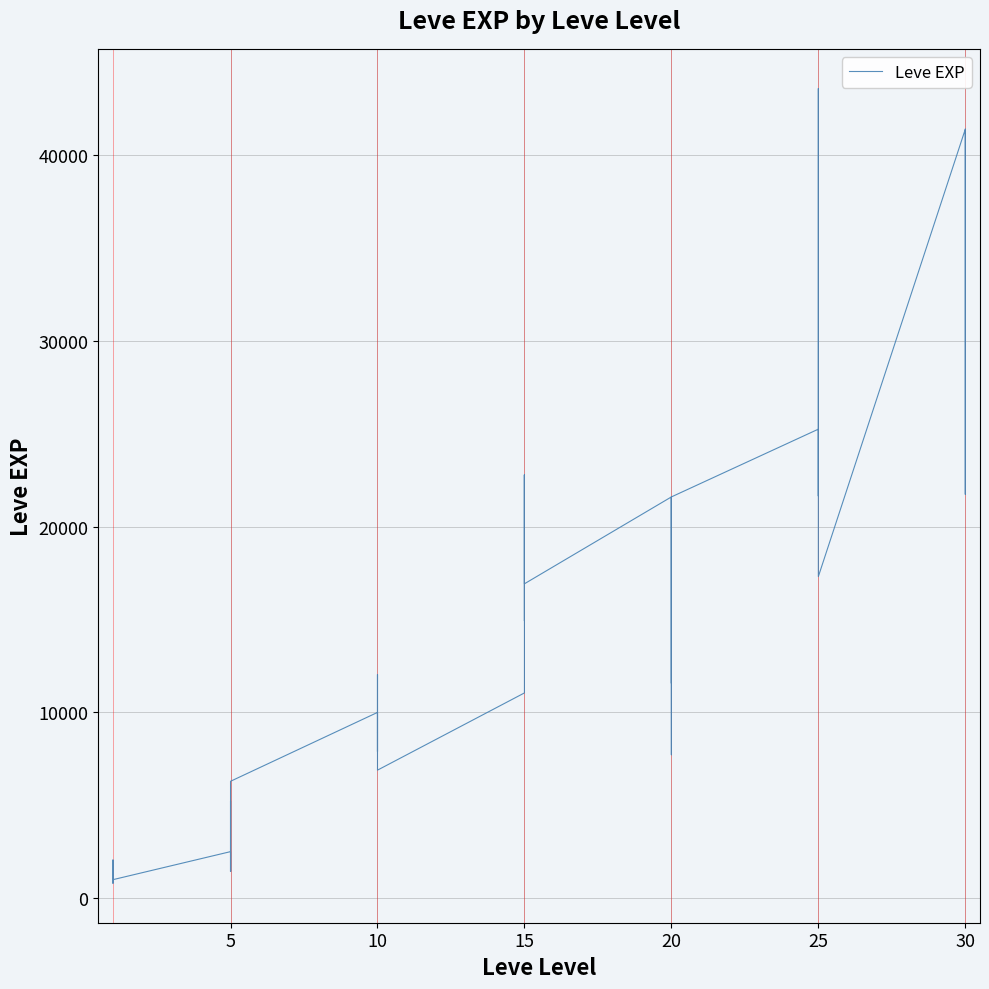

True or false: the data shows 14226 at 30.

False